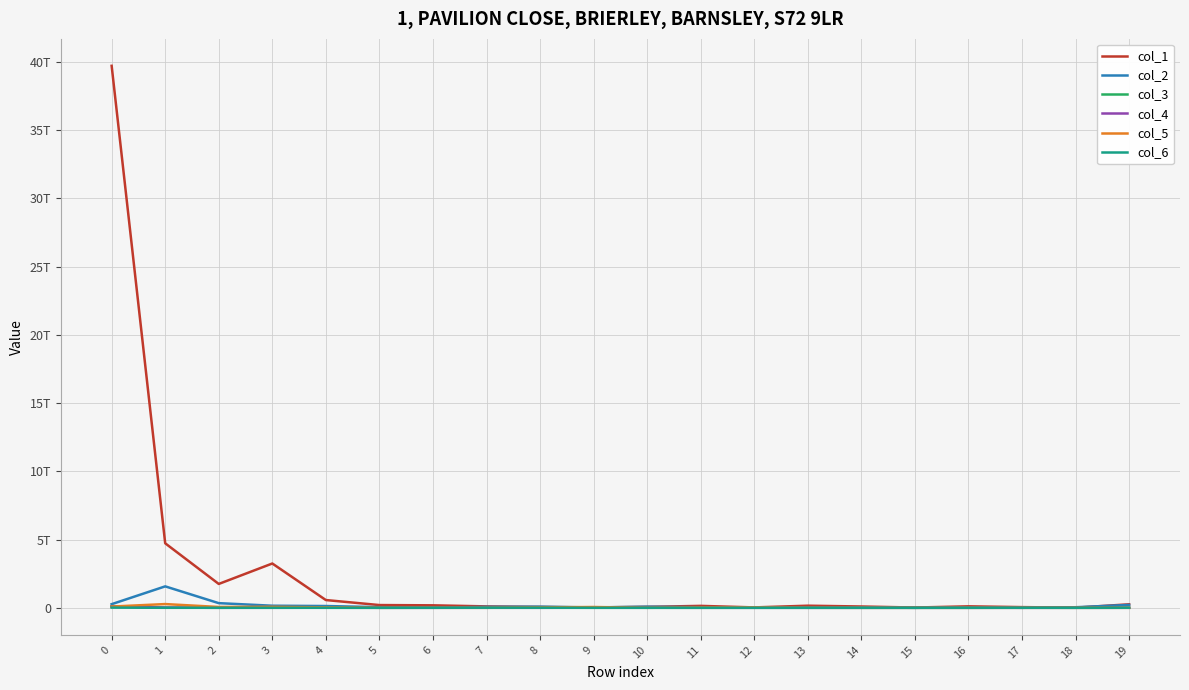

What is the spread (max minus min) of values at 15?

18825712263